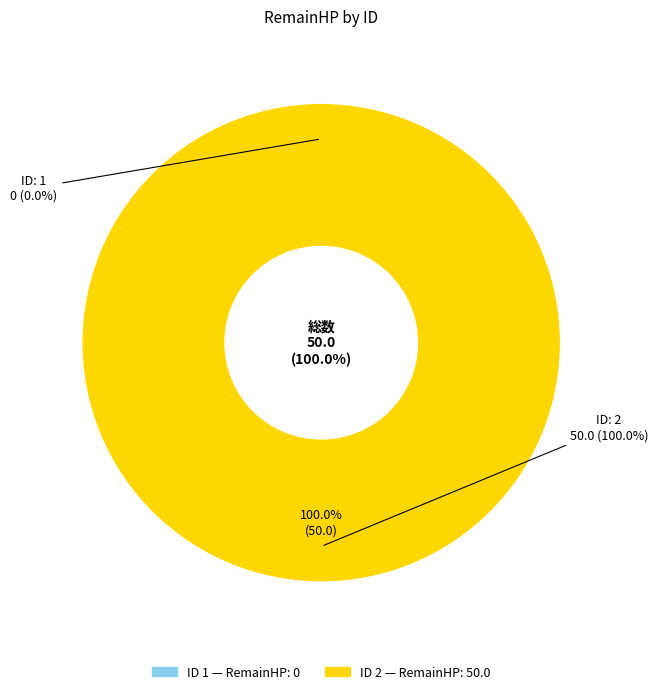

Which has a higher value, 2 or 1?

2